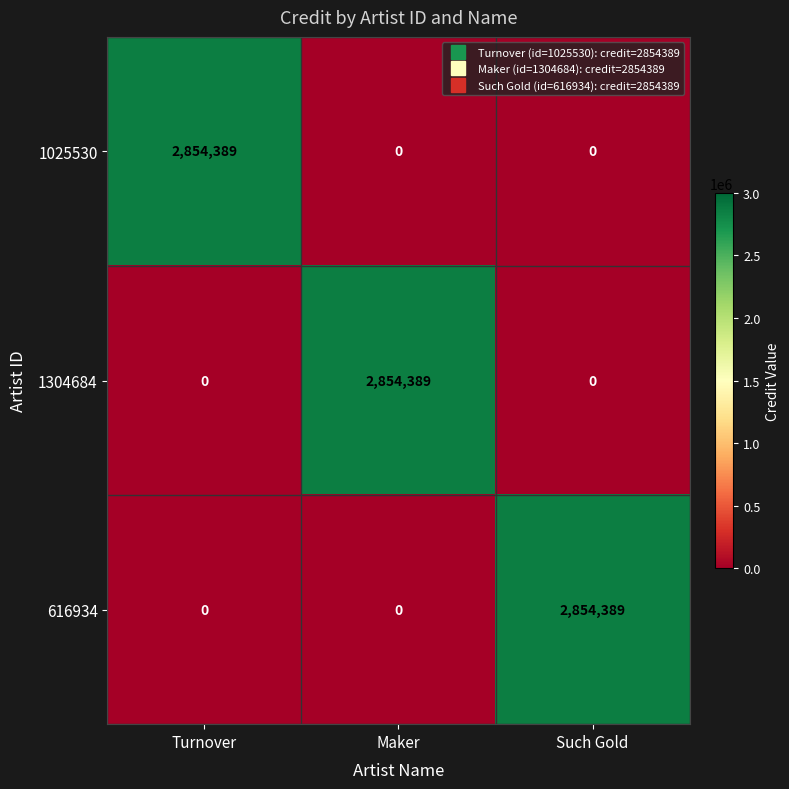

What is the sum of the 1025530 values at Maker and Turnover?

2854389